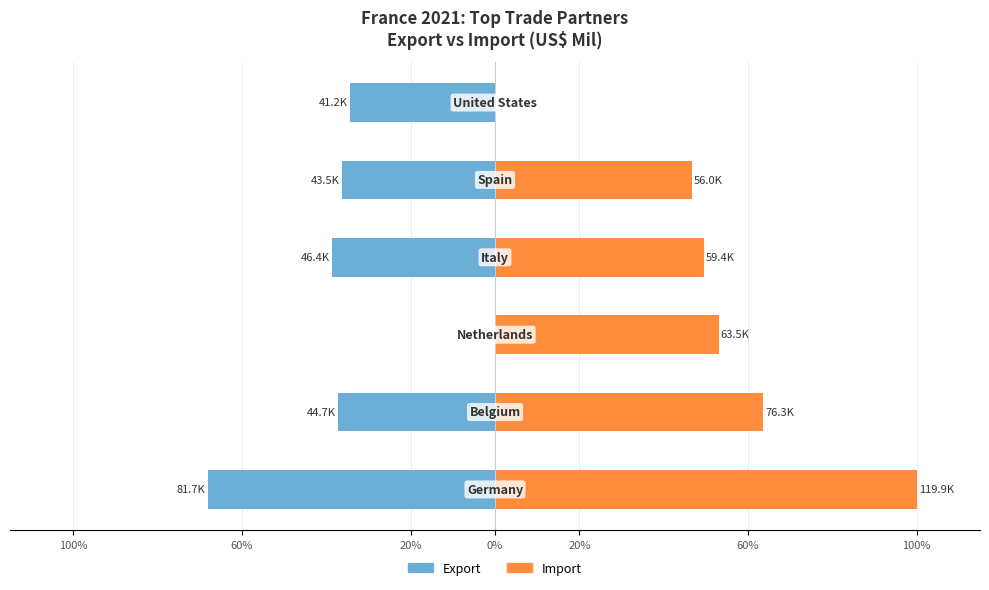

What are all the series names shown in the legend?

Export, Import